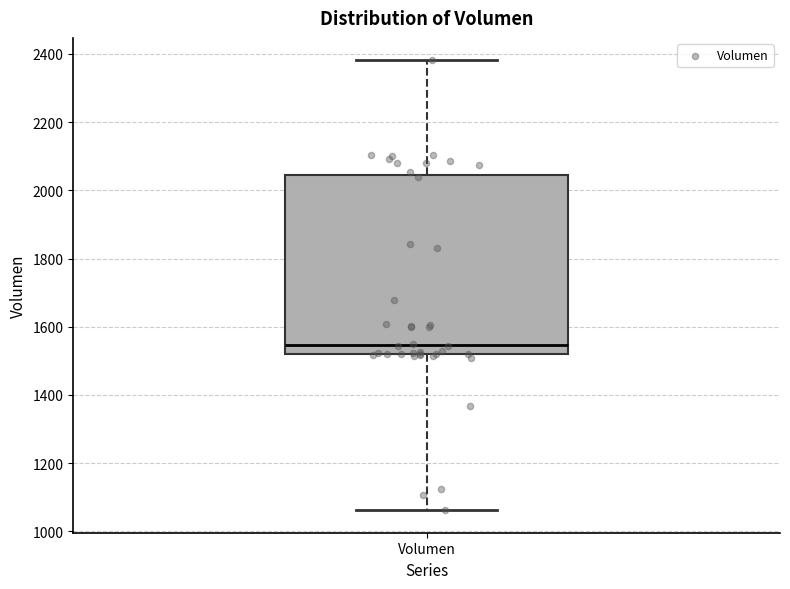

Read this box plot against the y-axis: the position of the median line, the range covered by the box, and the ends of both whiskers. The values are not printed on the chart, so give them approximately, as read against the axis.

median 1540, box 1520 to 2040, whiskers 1060 to 2380